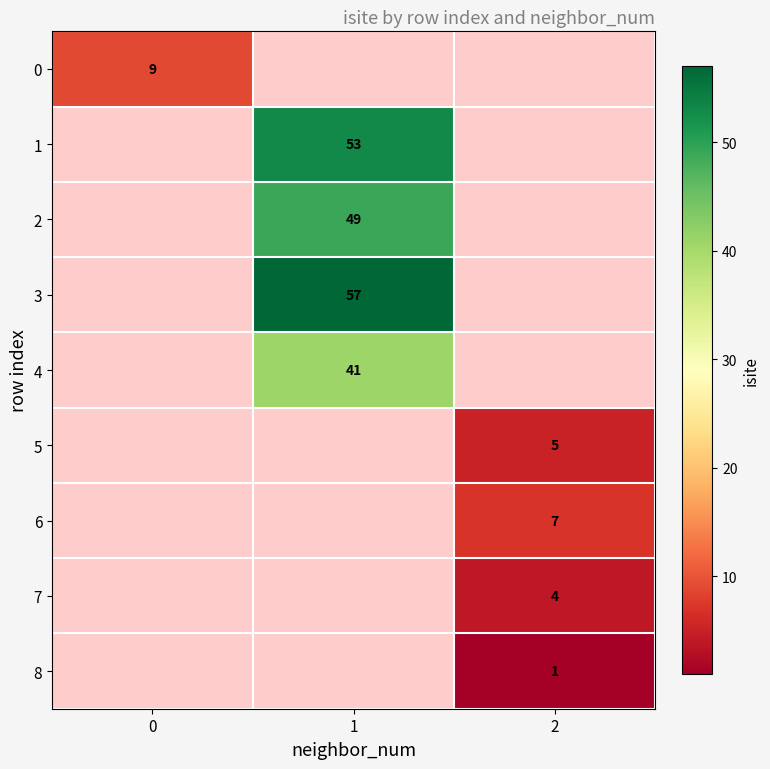

The 2 series shows 49 at 1. True or false?

True